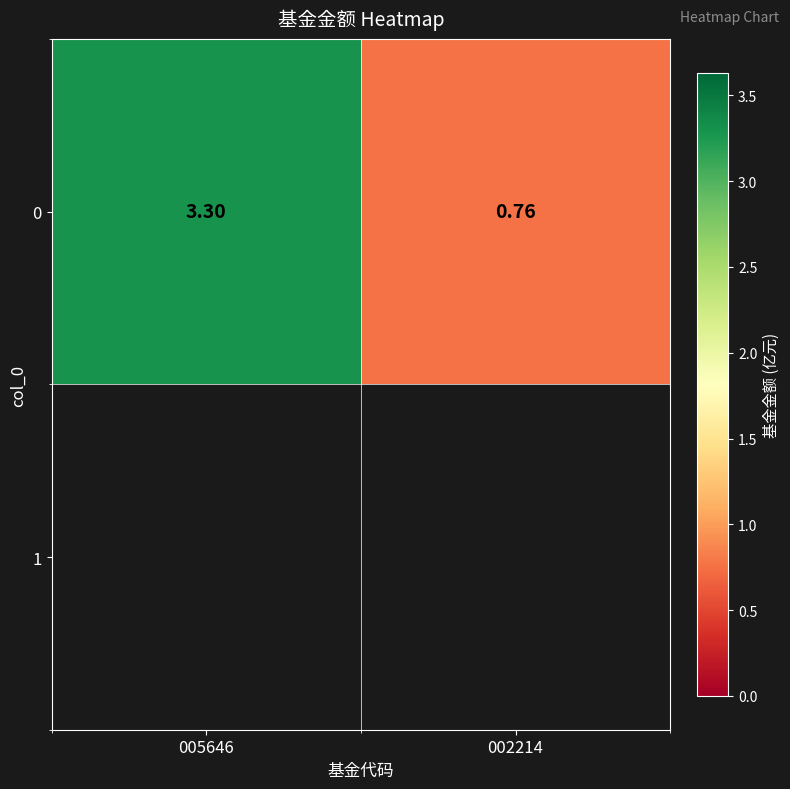

Reading left to right, what are all the values shown in this chart?

005646=3.3	002214=0.8